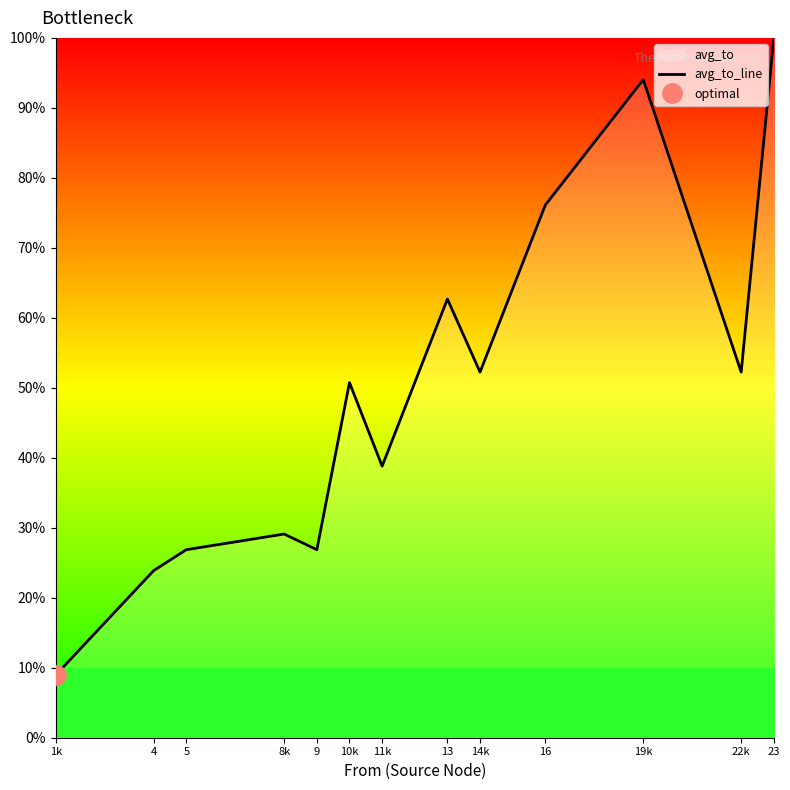

At which label does avg_to_line reach its peak?

23